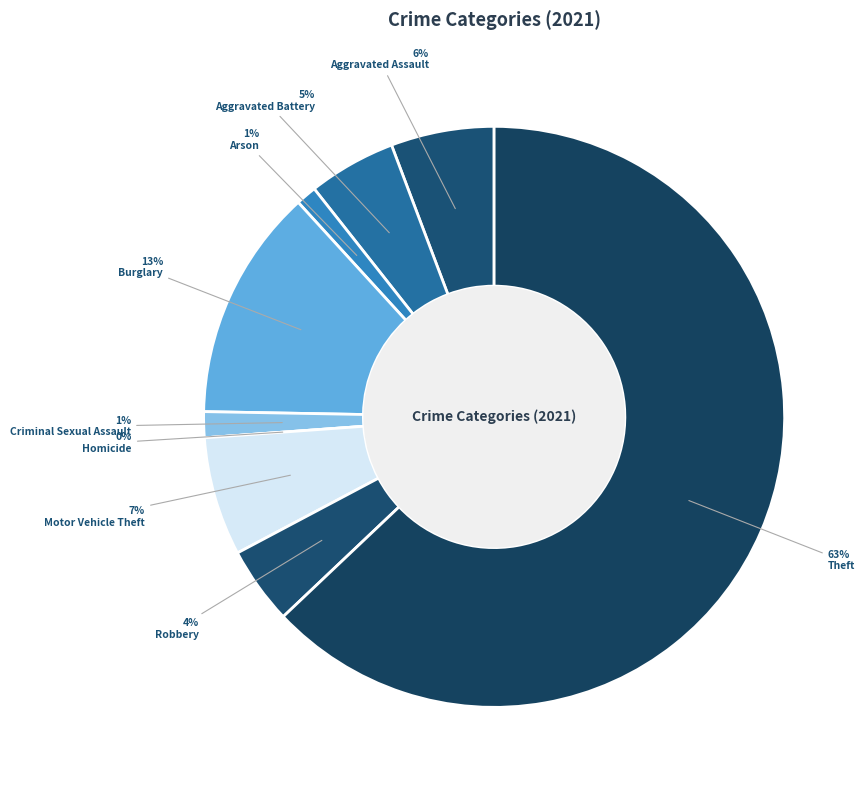

True or false: Robbery accounts for 4% of the total.

True